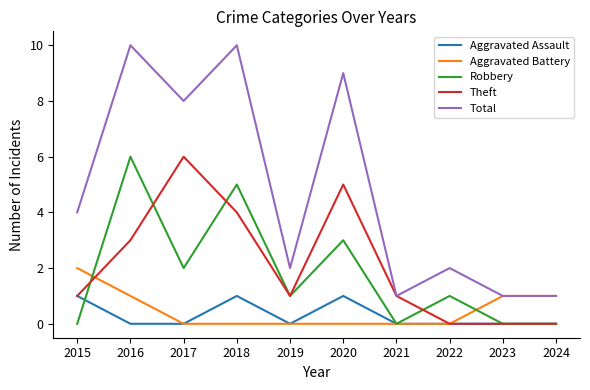

Does the chart display data point markers on the line(s)?

No